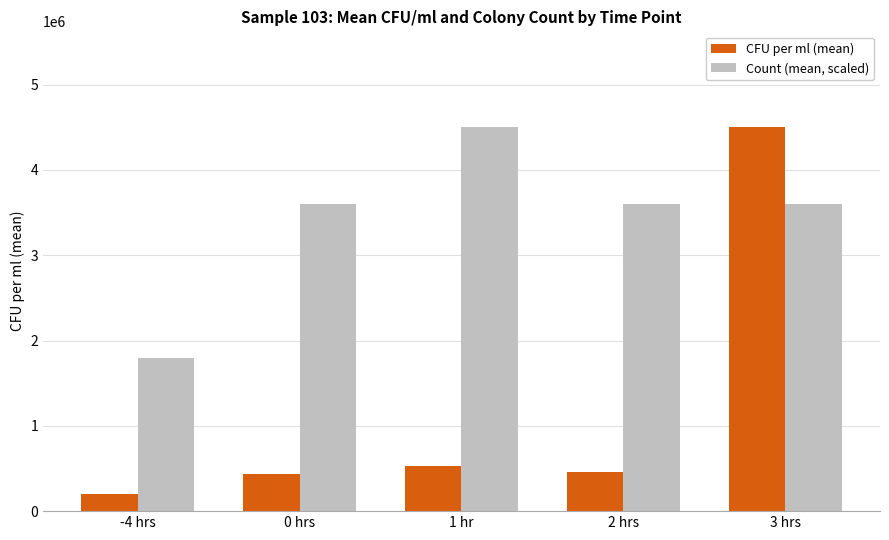

At which label is CFU per ml (mean) closest to 2350000?

1 hr